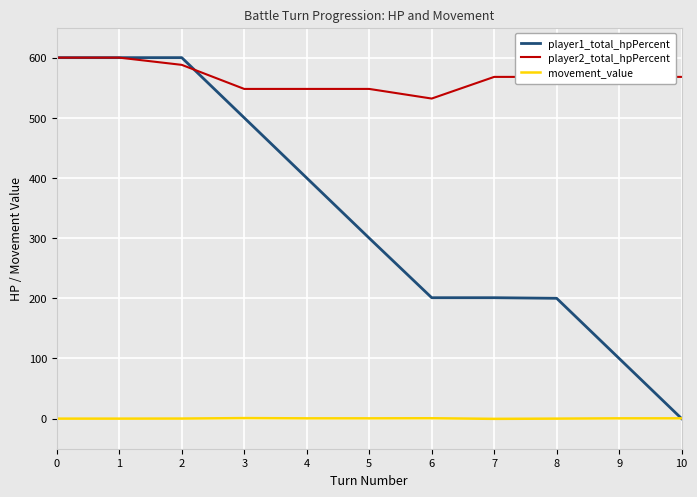

How many lines are shown in the chart?

3